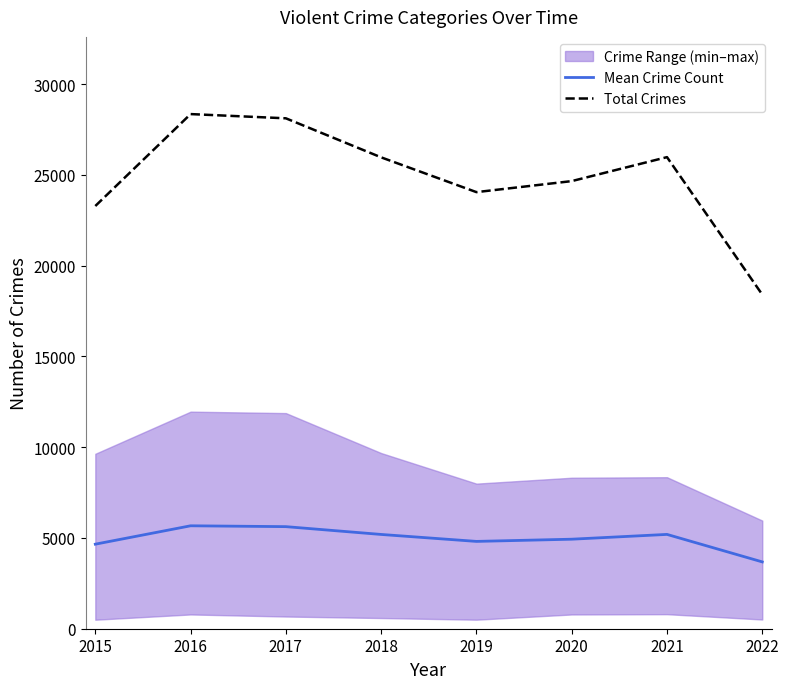

What is the sum of the Mean Crime Count values at 2019 and 2021?

10007.6